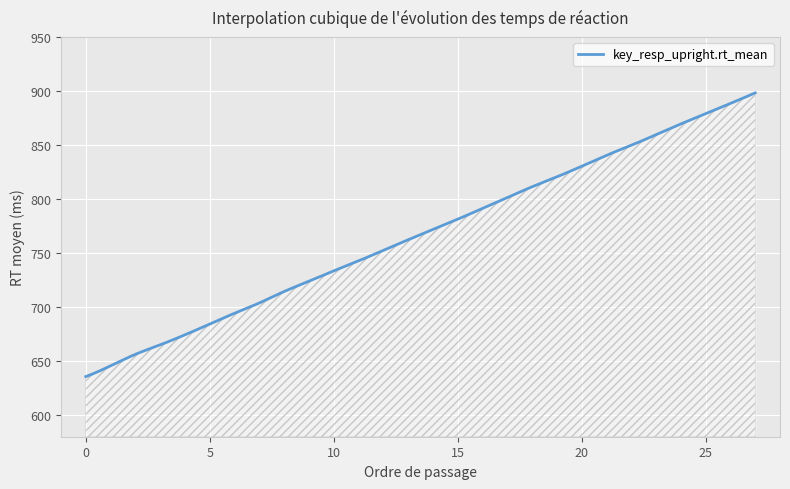

What is the minimum value shown in the chart?

635.7